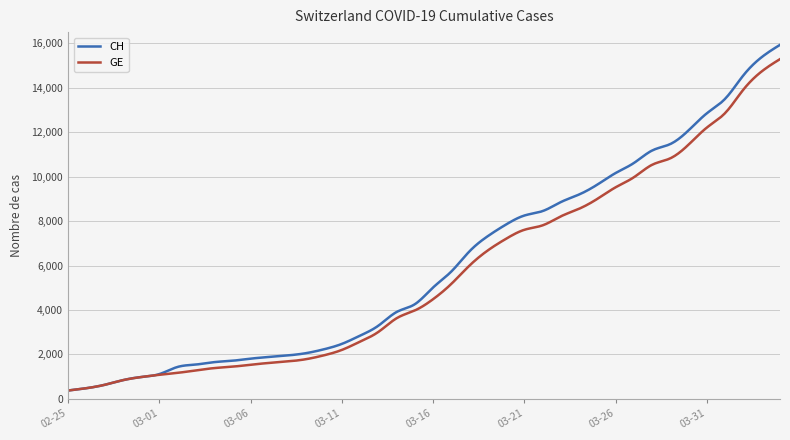

What is the difference between the second highest and minimum values in the GE series?

14859.9